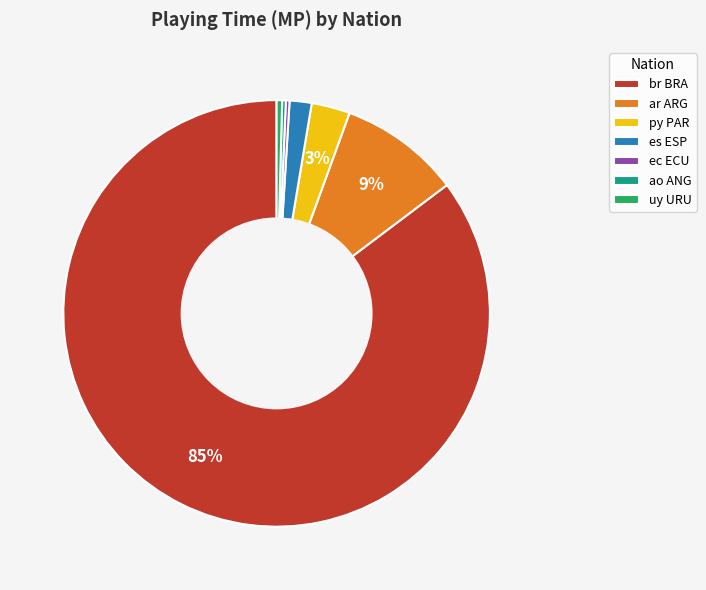

To the nearest percent, what is the difference between the py PAR and ar ARG slice percentages?

6%